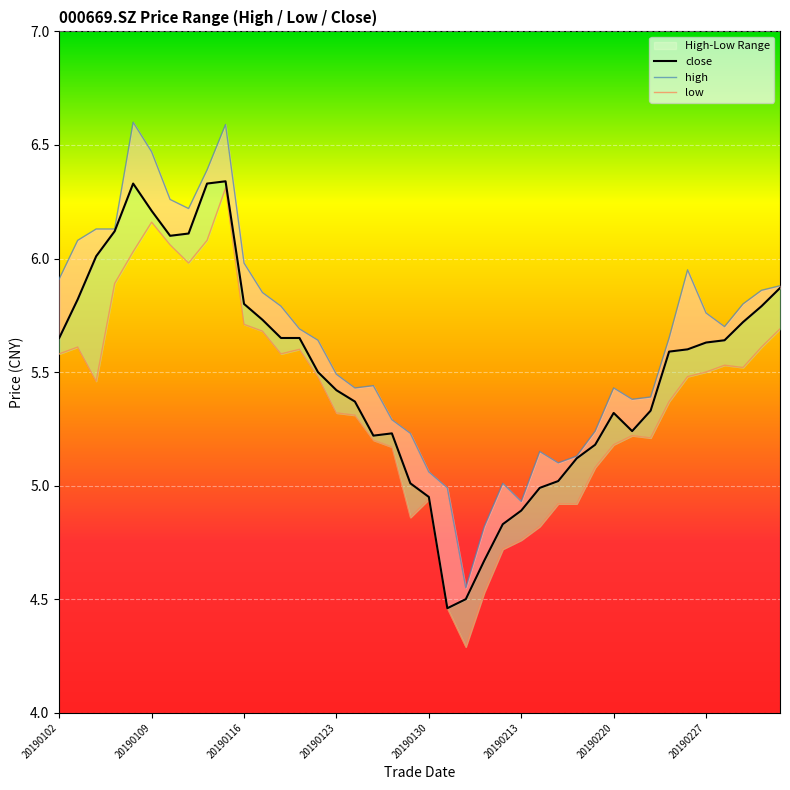

What is the difference between the highest and lowest values at 20190109?

0.3